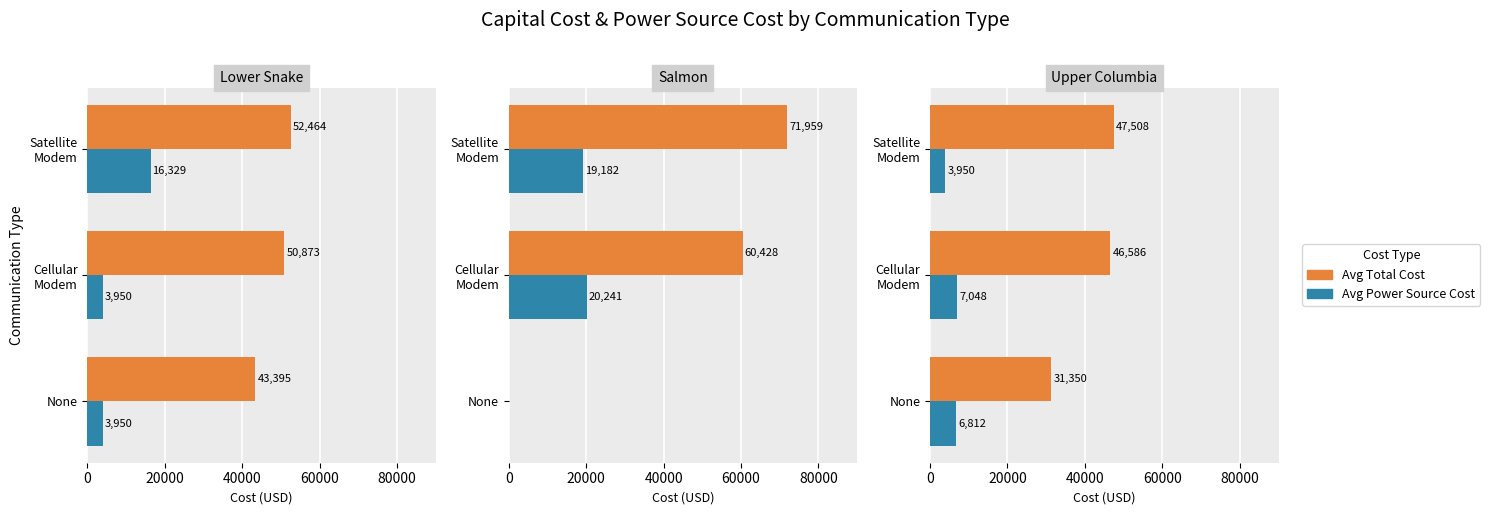

At how many categories does at least one series exceed 39490?

2